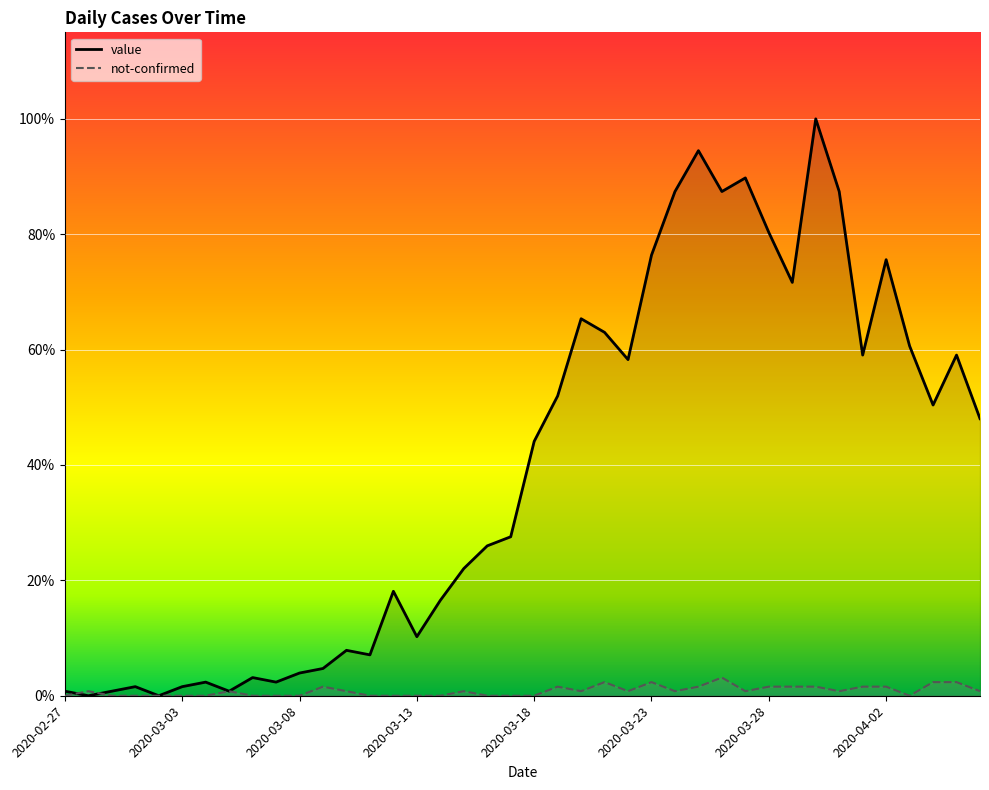

Rank the series by their maximum value, from lowest to highest.

not-confirmed, value